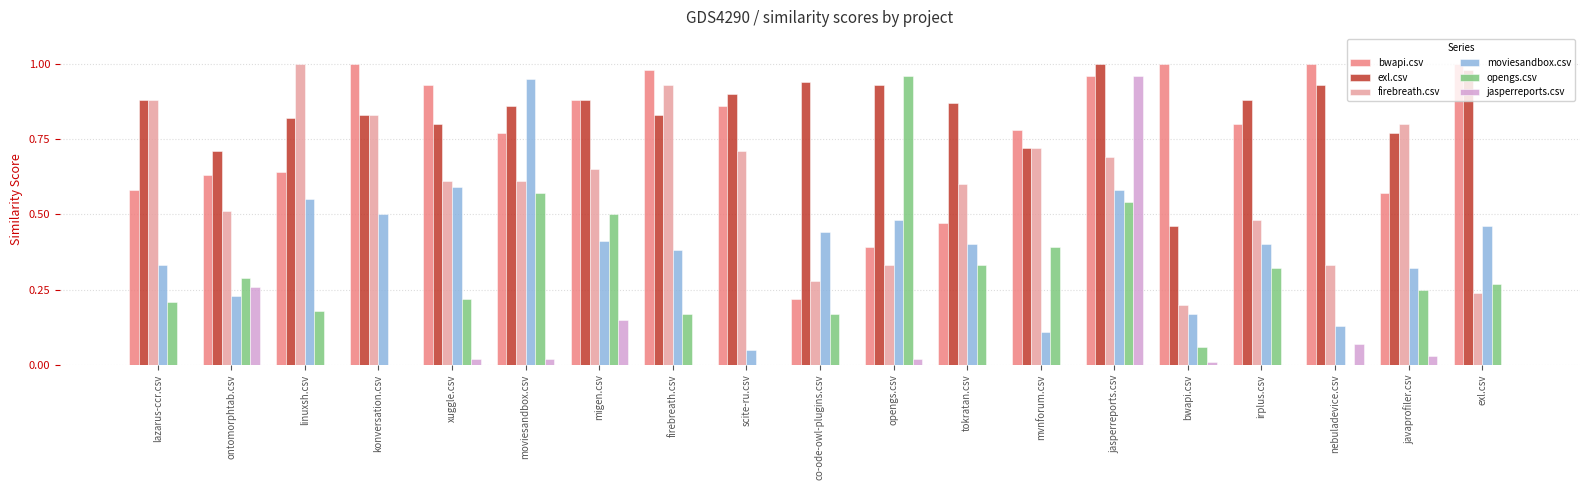

True or false: exl.csv has a value of 0.6 at opengs.csv.

False